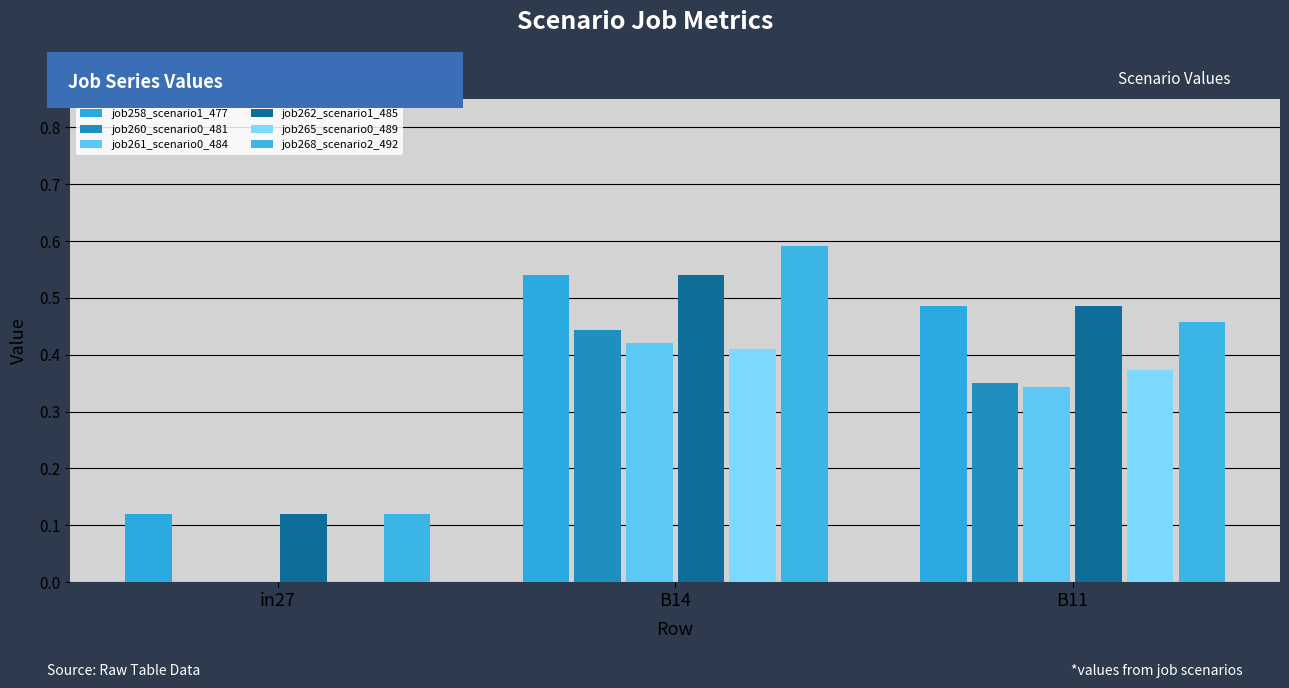

Which series has the largest range (max minus min)?

job268_scenario2_492